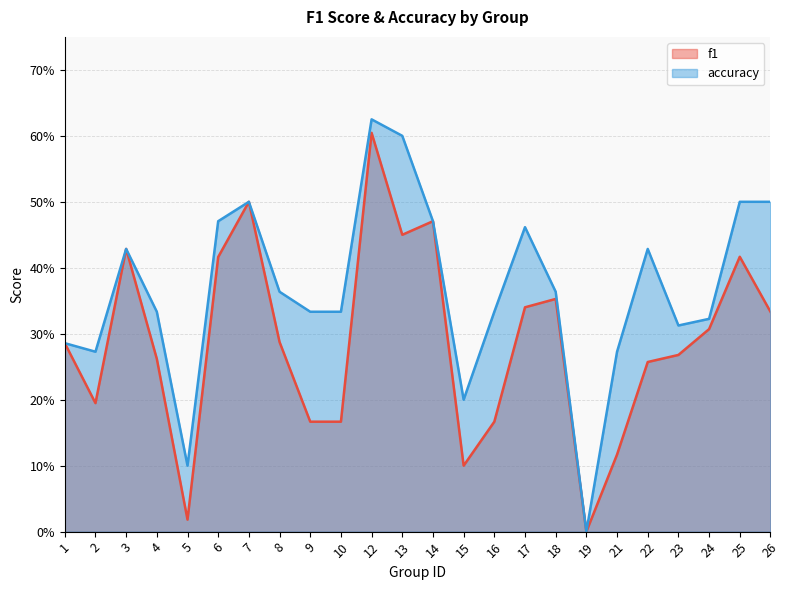

What is the sum of all f1 values?

6.9